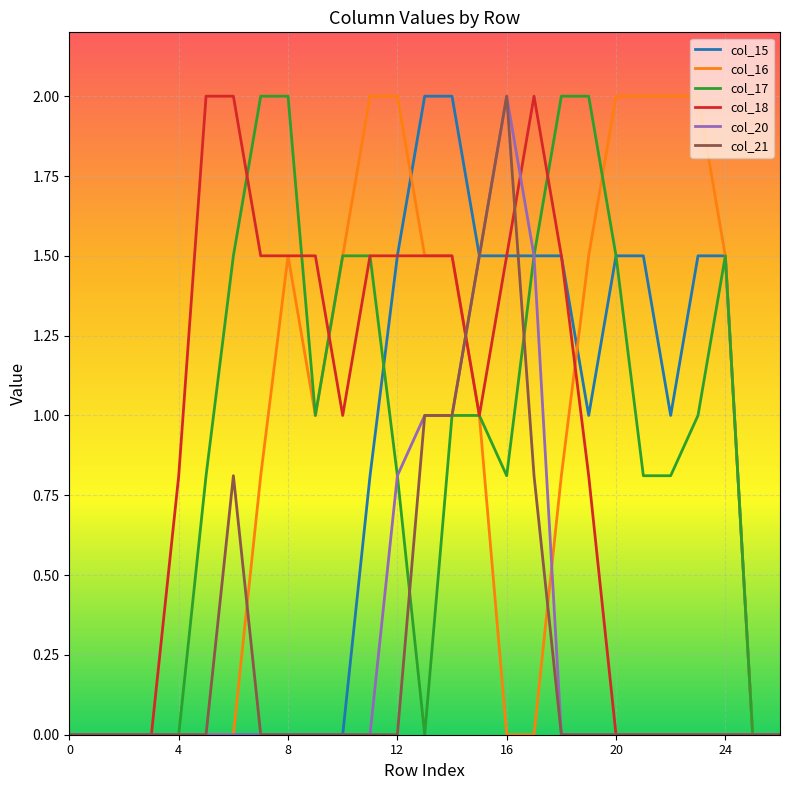

What is the maximum value shown in the chart?

2.0